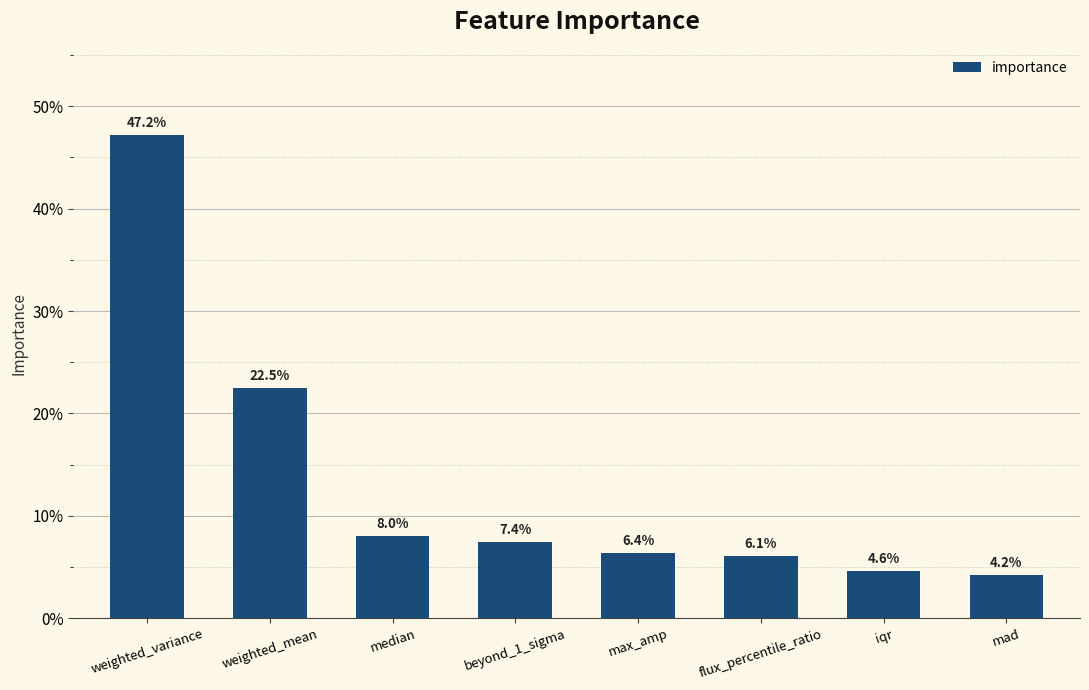

What is the approximate value at median?

0.1